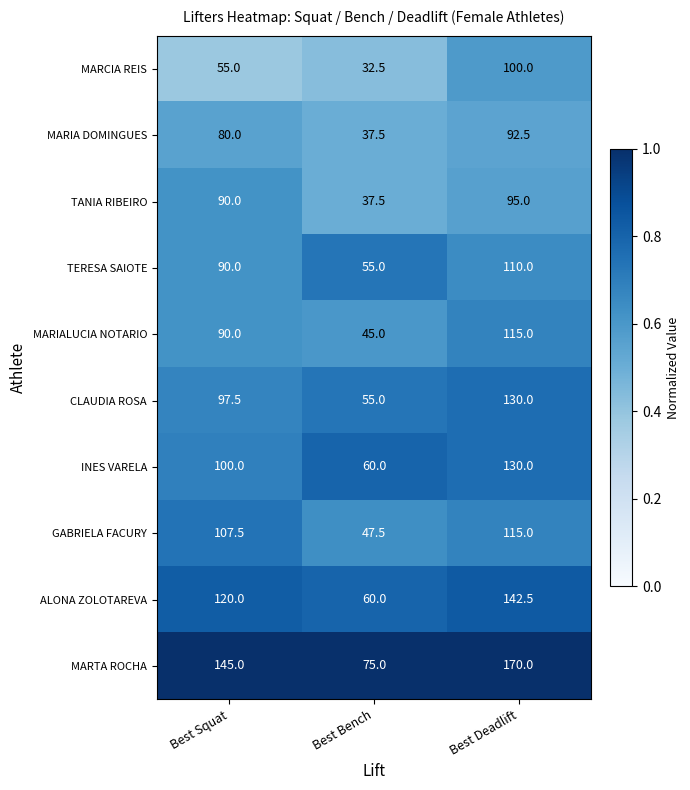

What is the sum of all MARIA DOMINGUES values?

210.0